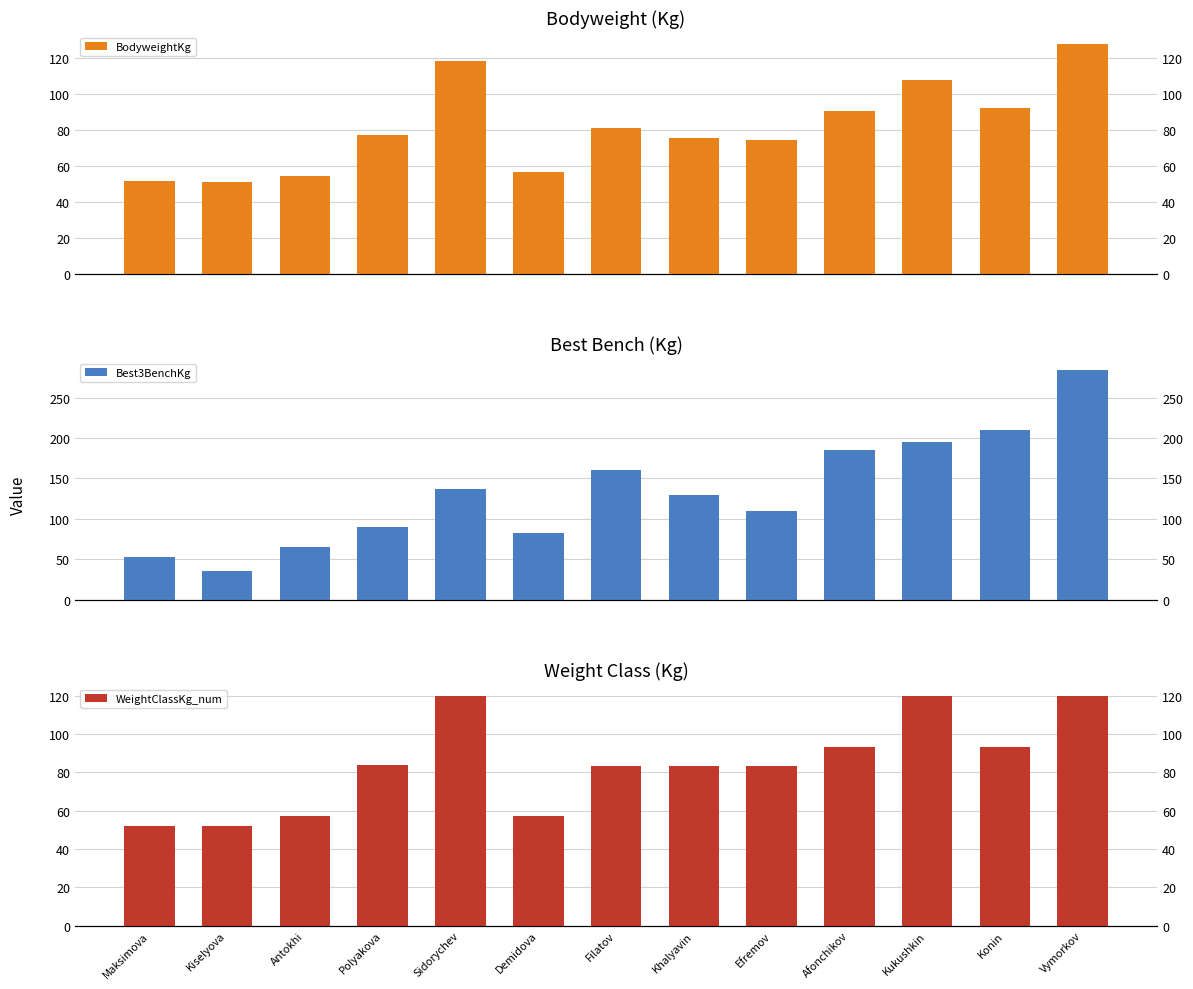

Is it true that Best3BenchKg equals 210.0 at Konin?

True